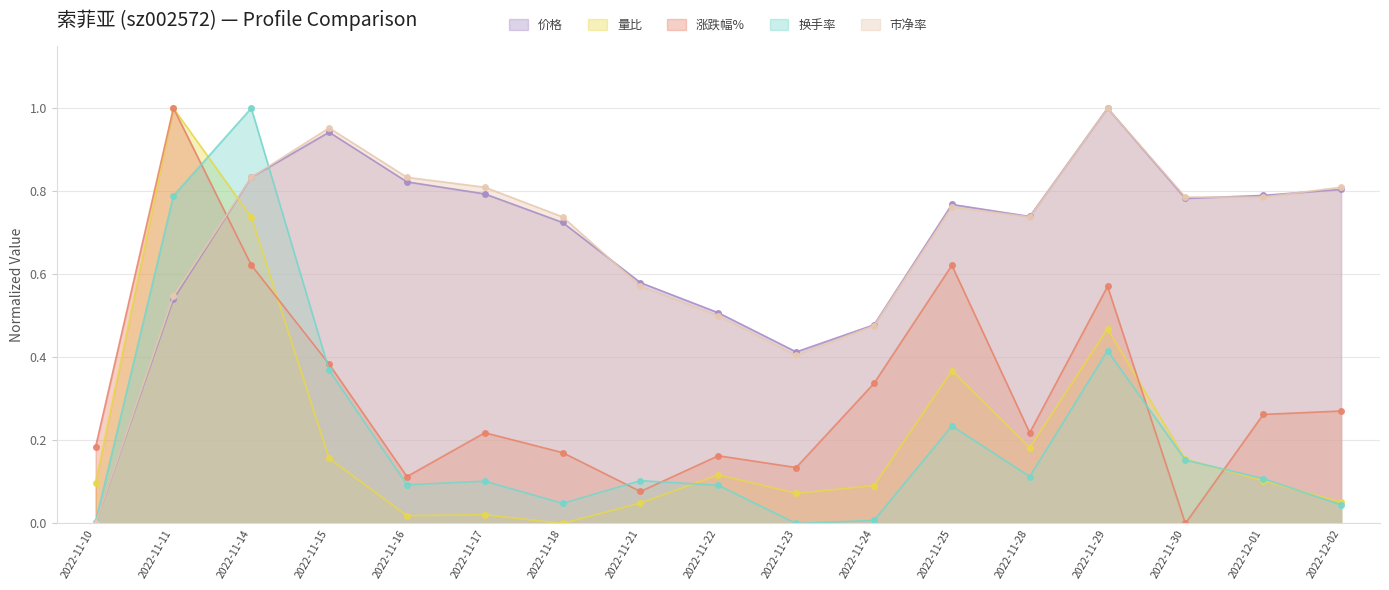

Rank the series at 2022-11-15 from highest to lowest value.

市净率, 价格, 涨跌幅%, 换手率, 量比